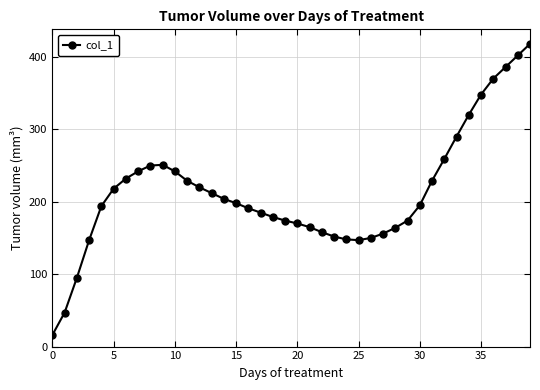

What is the smallest value displayed?

16